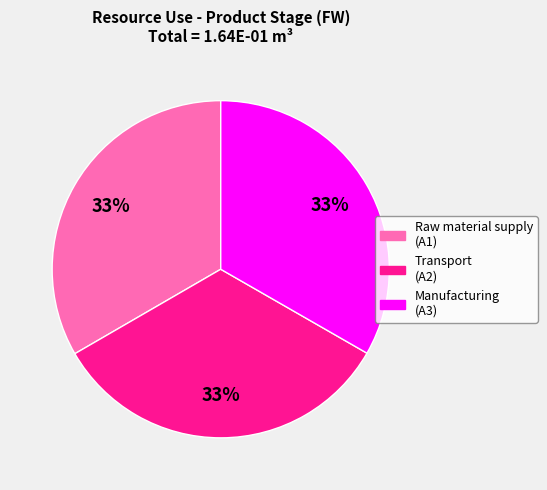

How many segments does this pie chart have?

3